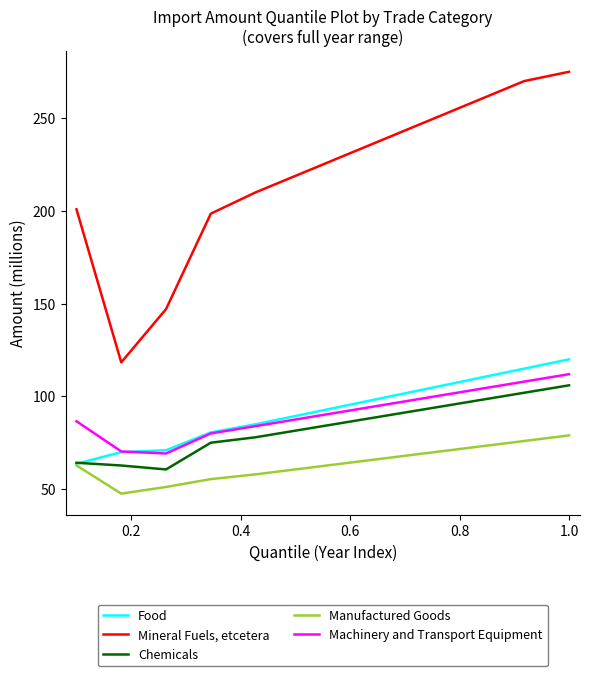

Rank the series by their maximum value, from lowest to highest.

Manufactured Goods, Chemicals, Machinery and Transport Equipment, Food, Mineral Fuels, etcetera